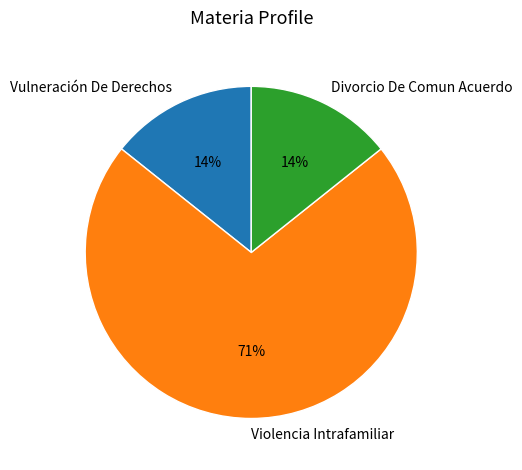

To the nearest percent, what is the average slice percentage?

33%